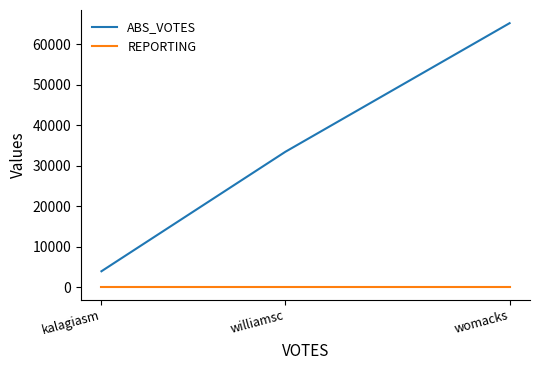

At which label does ABS_VOTES reach its peak?

womacks